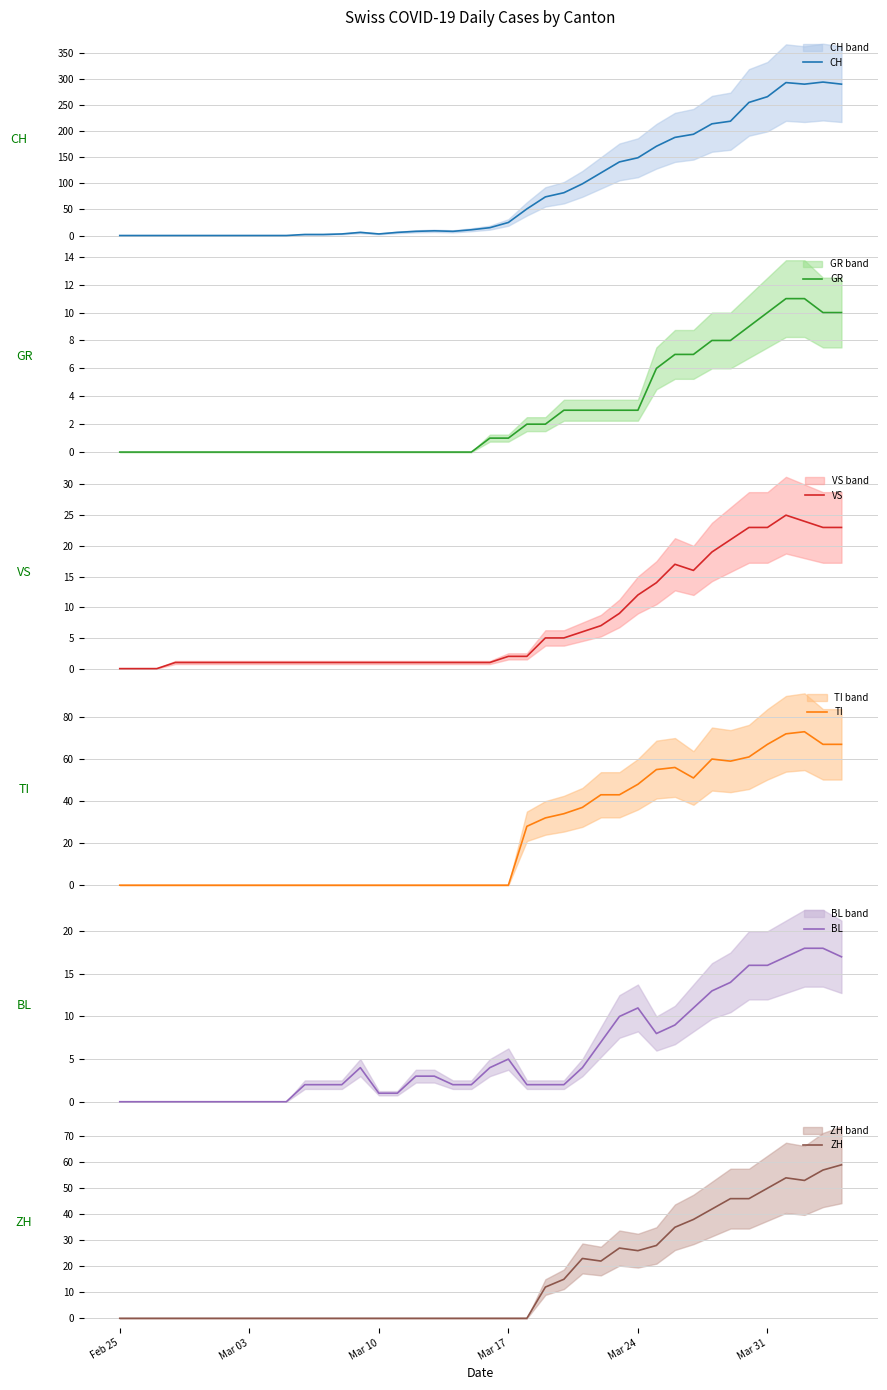

What is the difference between the maximum and minimum values in the ZH series?

59